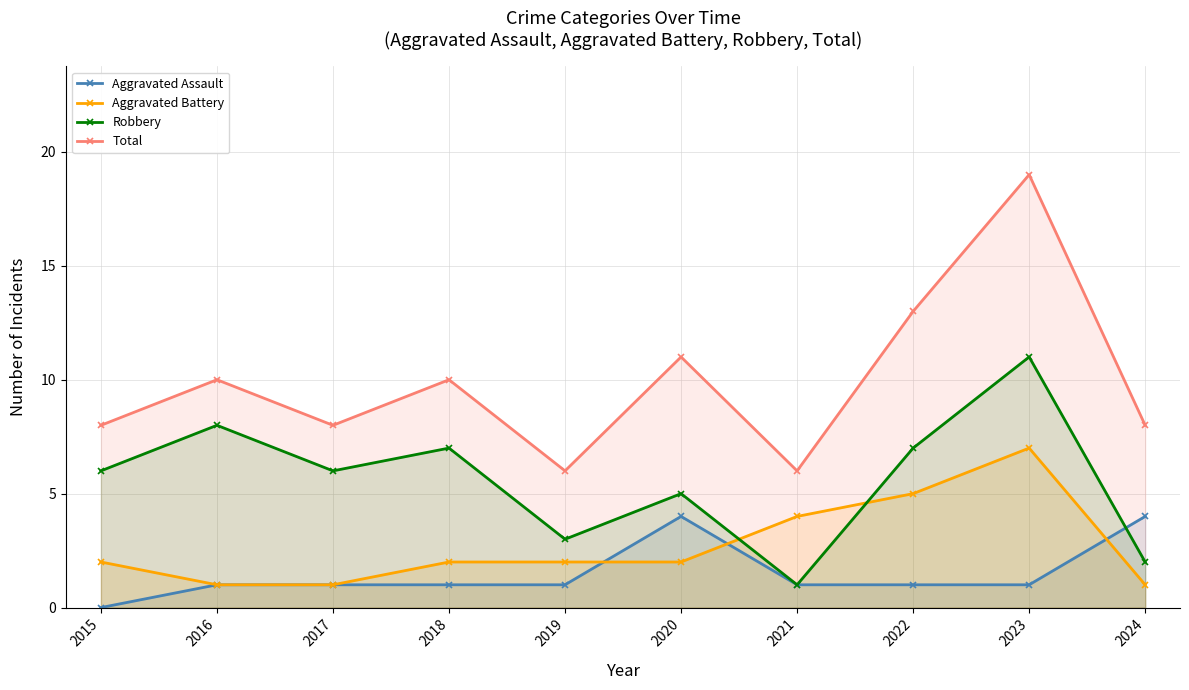

Rank the series at 2016 from lowest to highest value.

Aggravated Assault, Aggravated Battery, Robbery, Total